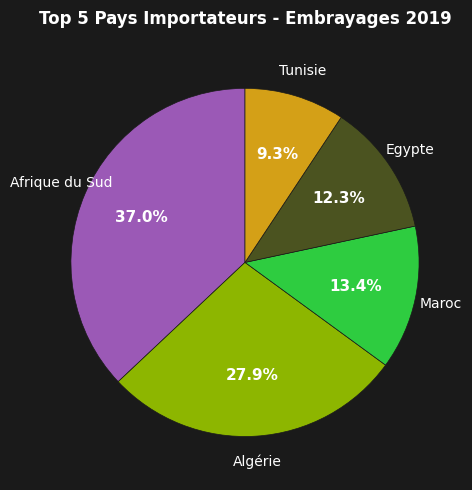

Is there a majority slice in this chart?

No